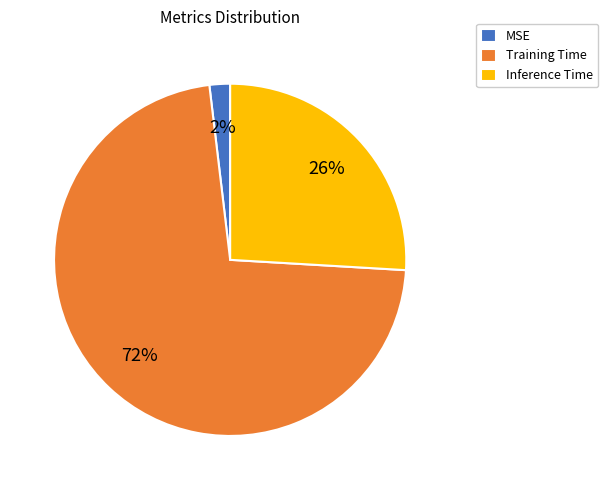

How many slices are in this pie chart?

3